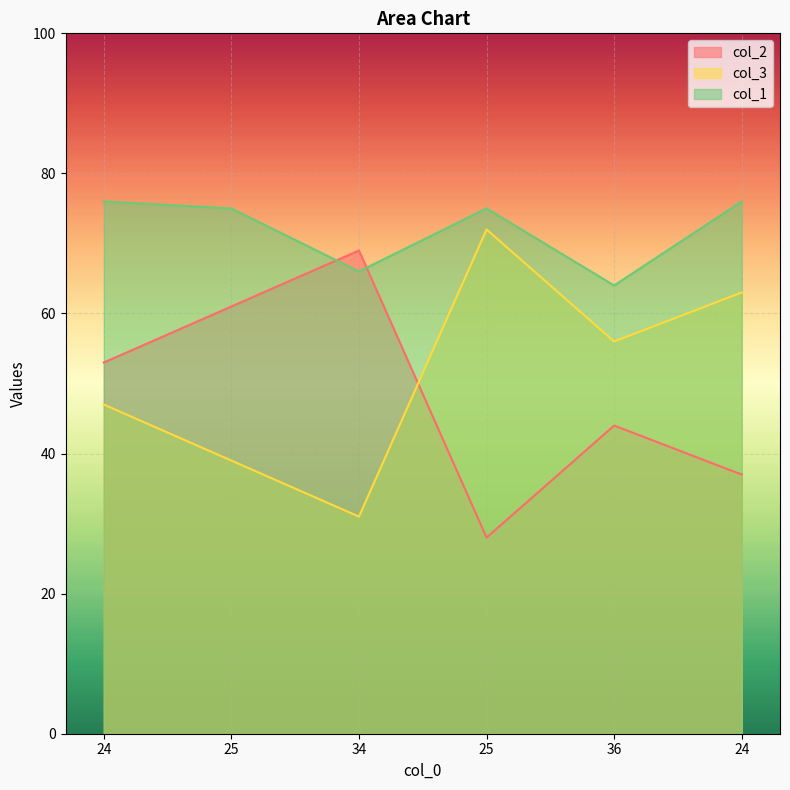

How many data points in col_3 are less than 56?

3